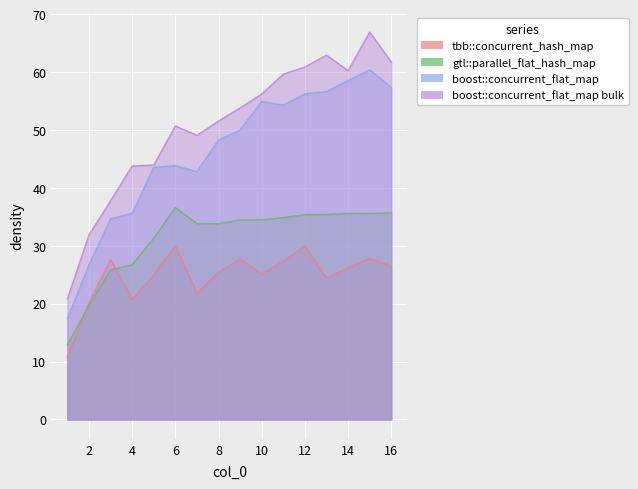

What is the spread (max minus min) of values at 14?

34.0